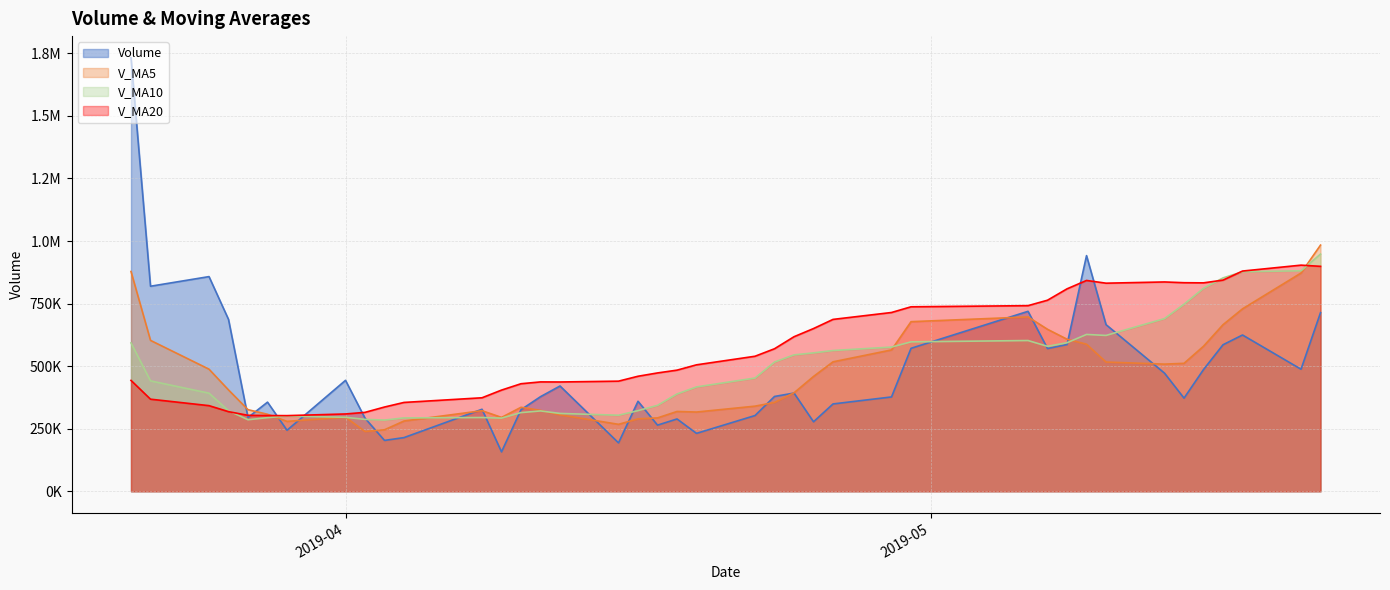

True or false: v_ma10 has a value of 483342.6 at 2019-03-28.

False